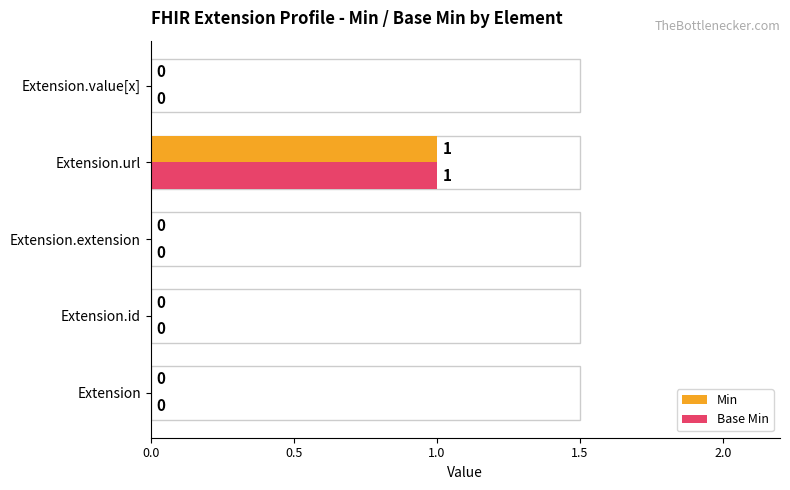

Which label corresponds to the largest value in the chart?

Extension.url